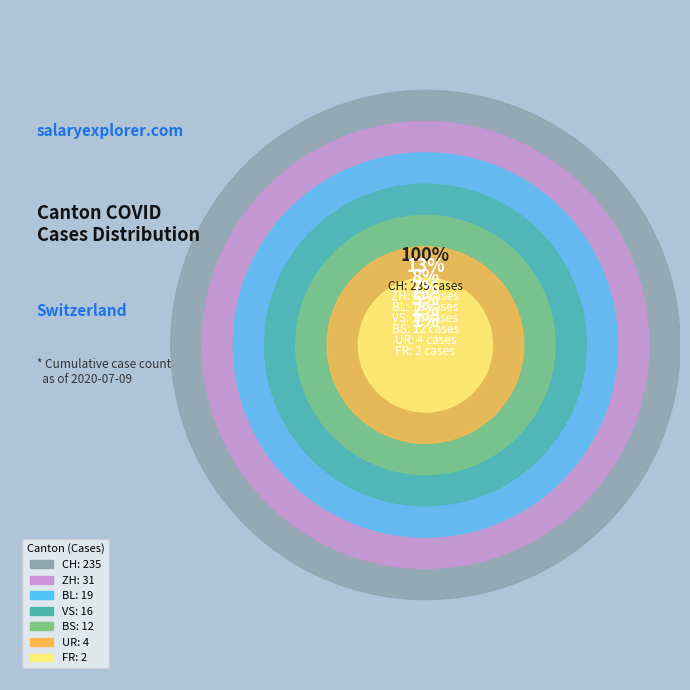

Which category has the smallest portion of the pie?

FR